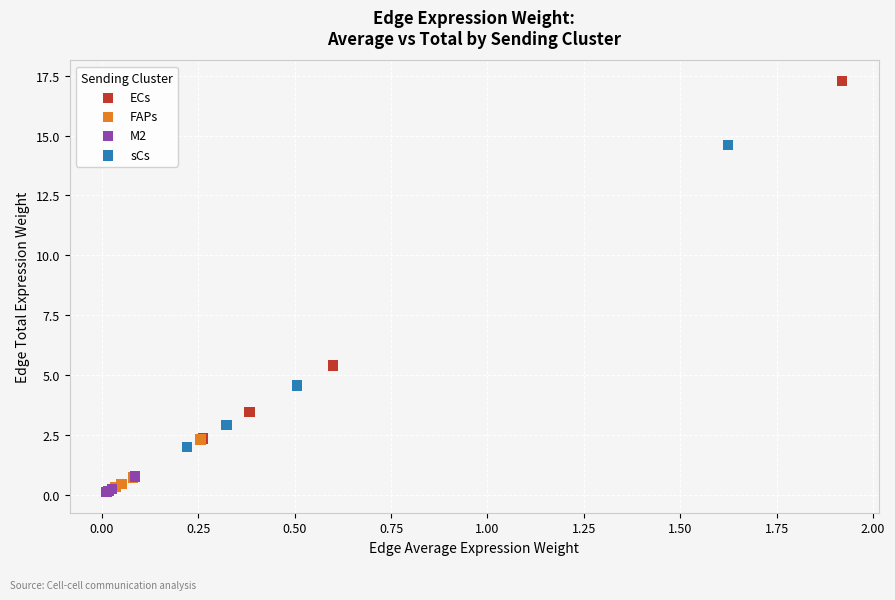

Which series has the widest spread of Y values?

ECs